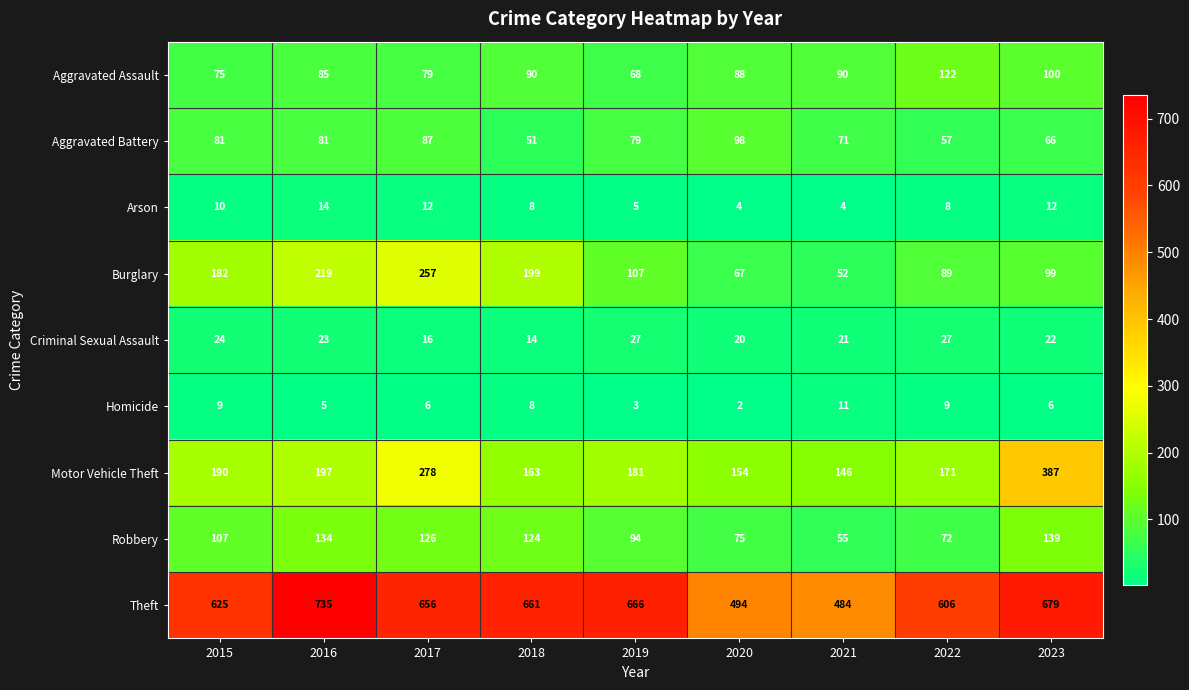

What is the average value of the Arson series?

9